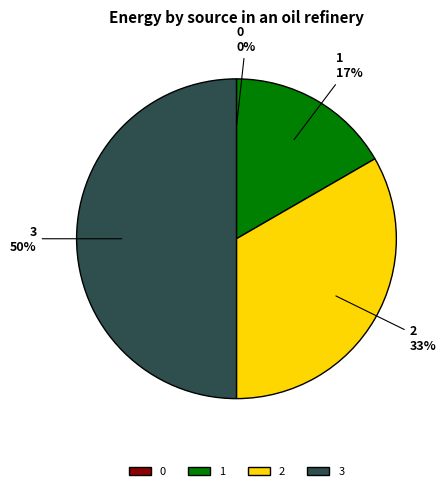

Do 3 and 1 together represent more than half of the pie?

Yes